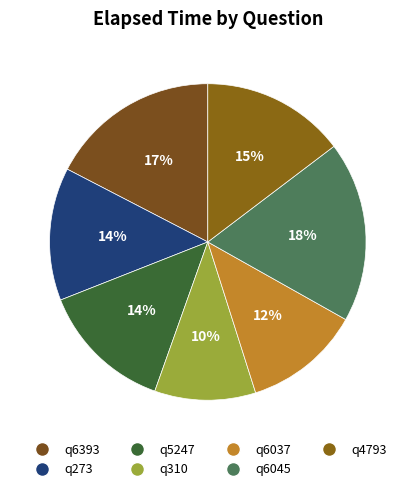

What portion of the pie excludes q6037?

88.0%